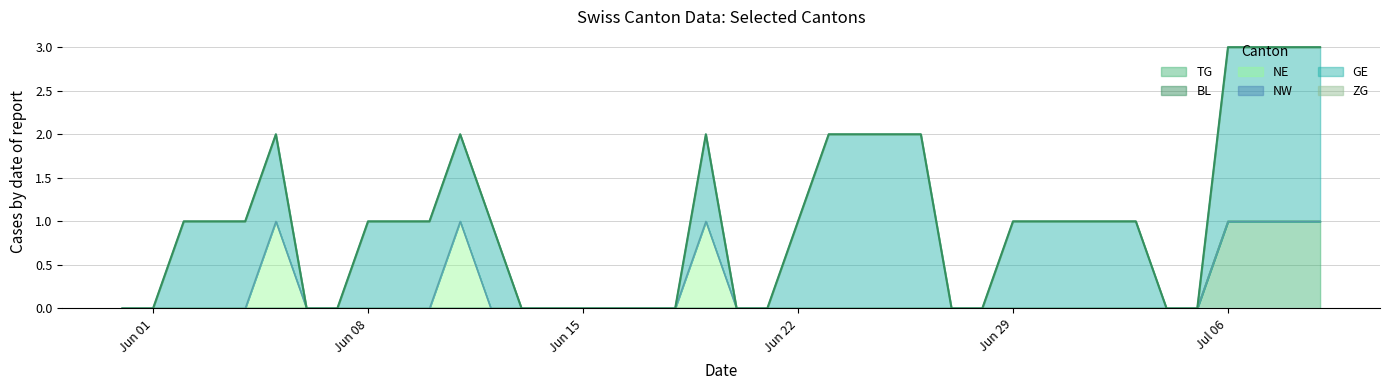

Between 2020-06-25 and 2020-07-02, which series saw the biggest shift?

GE